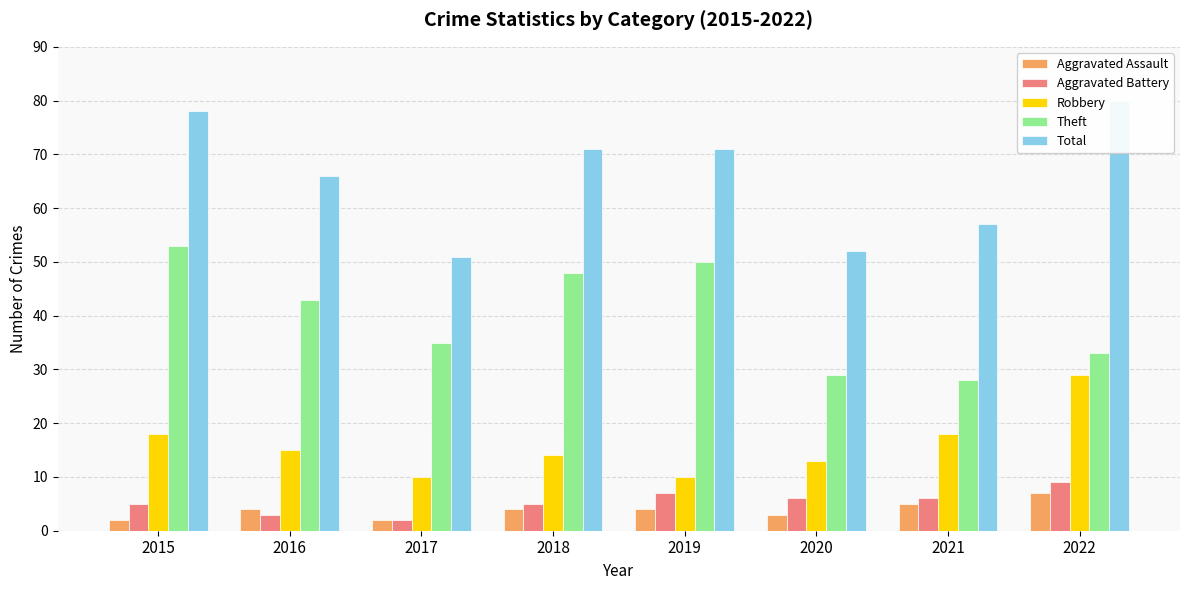

Between 2016 and 2020, which series saw the biggest shift?

Theft